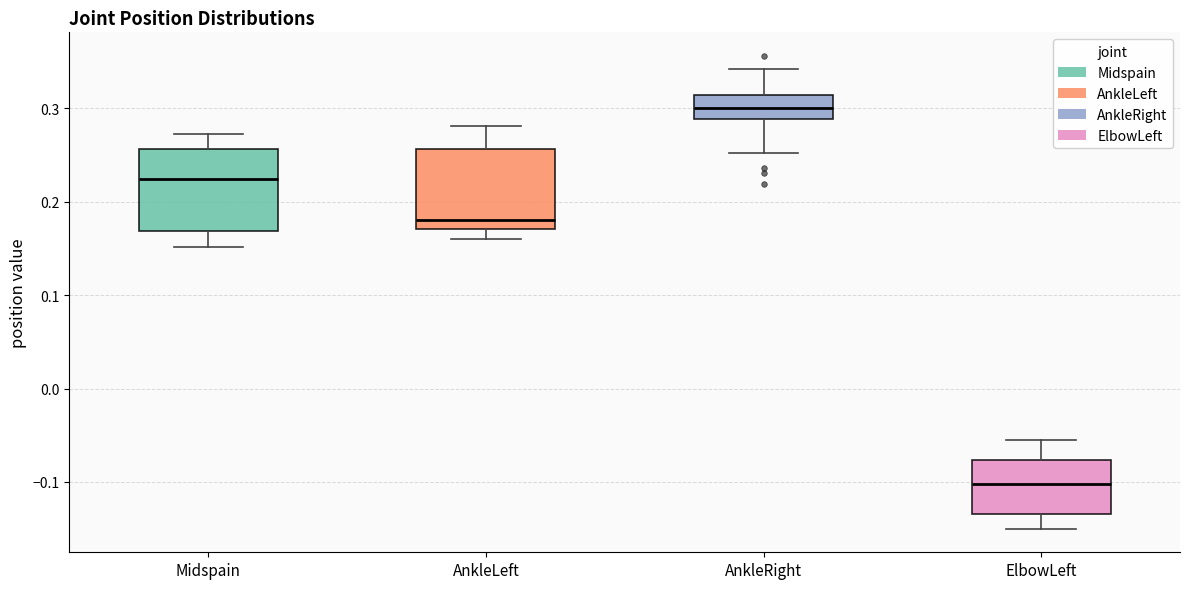

Which box has the highest median line?

AnkleRight